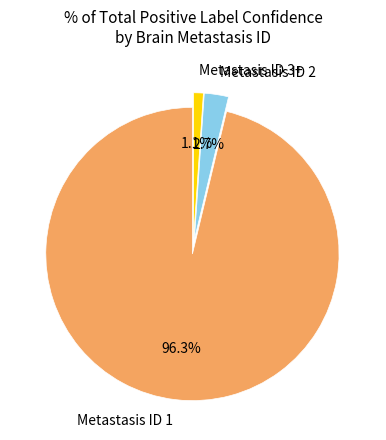

What portion of the pie excludes Metastasis ID 3+?

98.9%